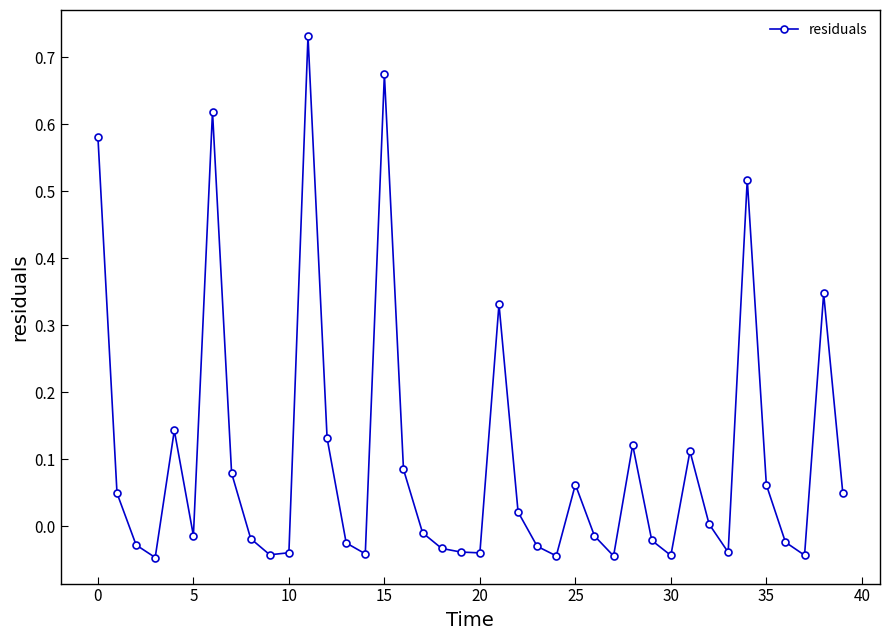

True or false: there are more than 0 points higher than both neighbors.

True